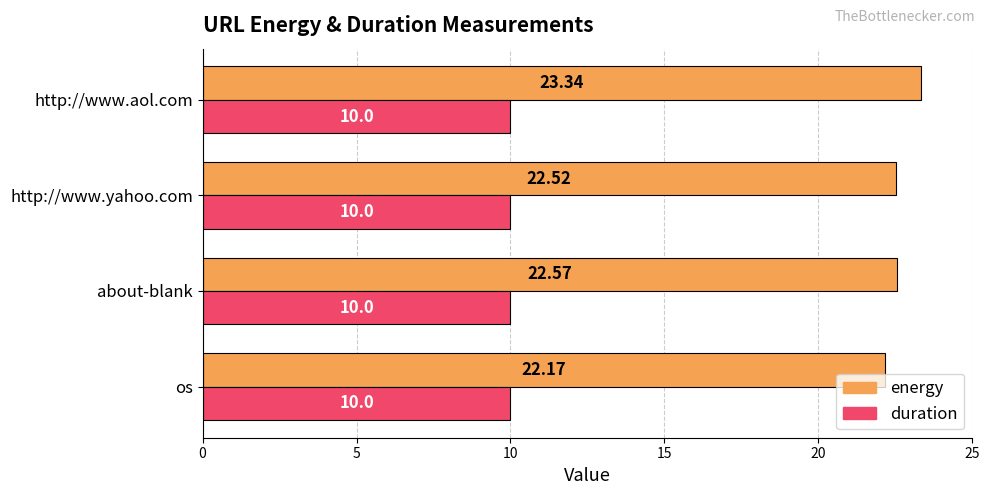

Which series has the largest total across all categories?

energy